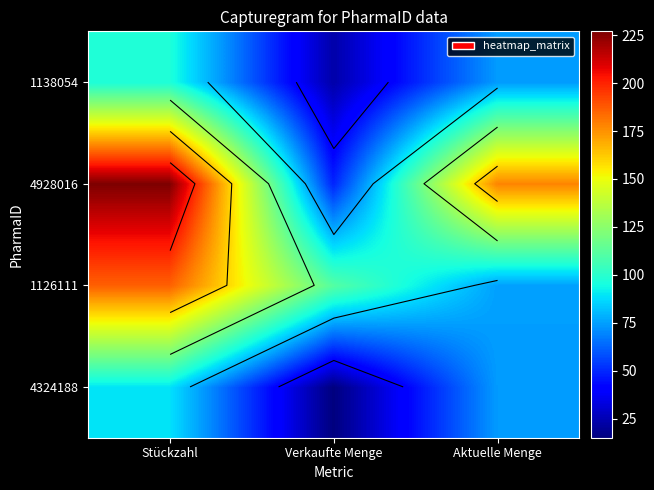

Which series has the largest total across all categories?

4928016